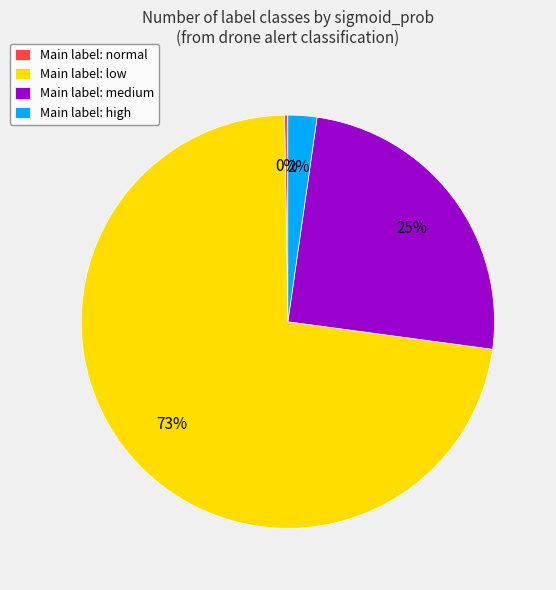

The Main label: high slice represents 2% of the pie. True or false?

True